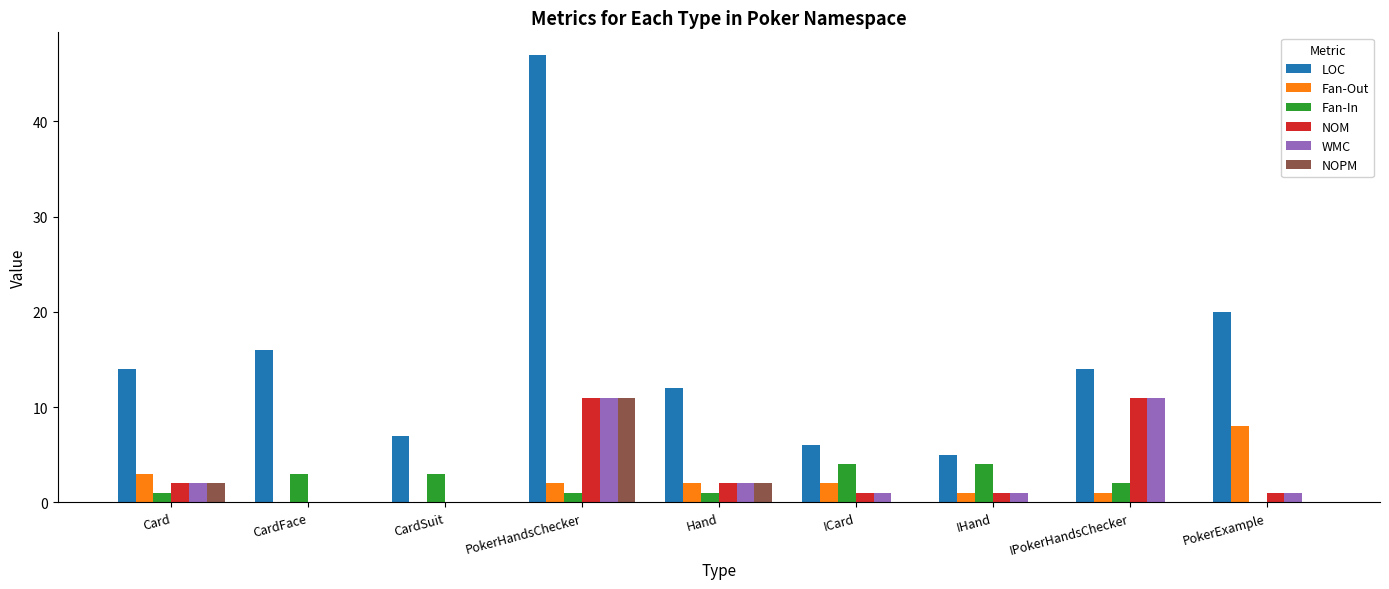

True or false: Fan-Out has a value of 1 at IPokerHandsChecker.

True